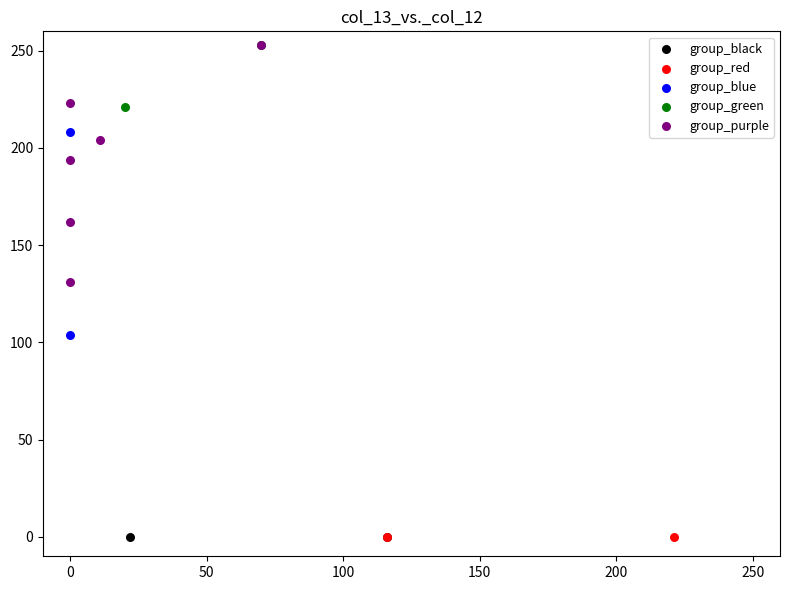

What are all the series names shown in the legend?

group_black, group_red, group_blue, group_green, group_purple